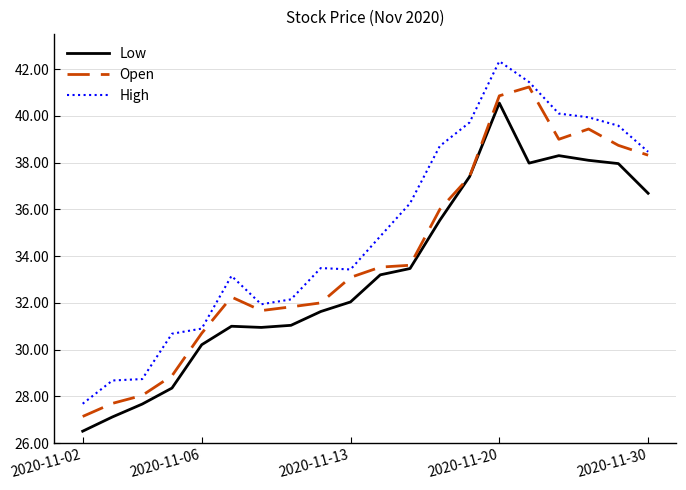

Which series has the largest total across all categories?

High